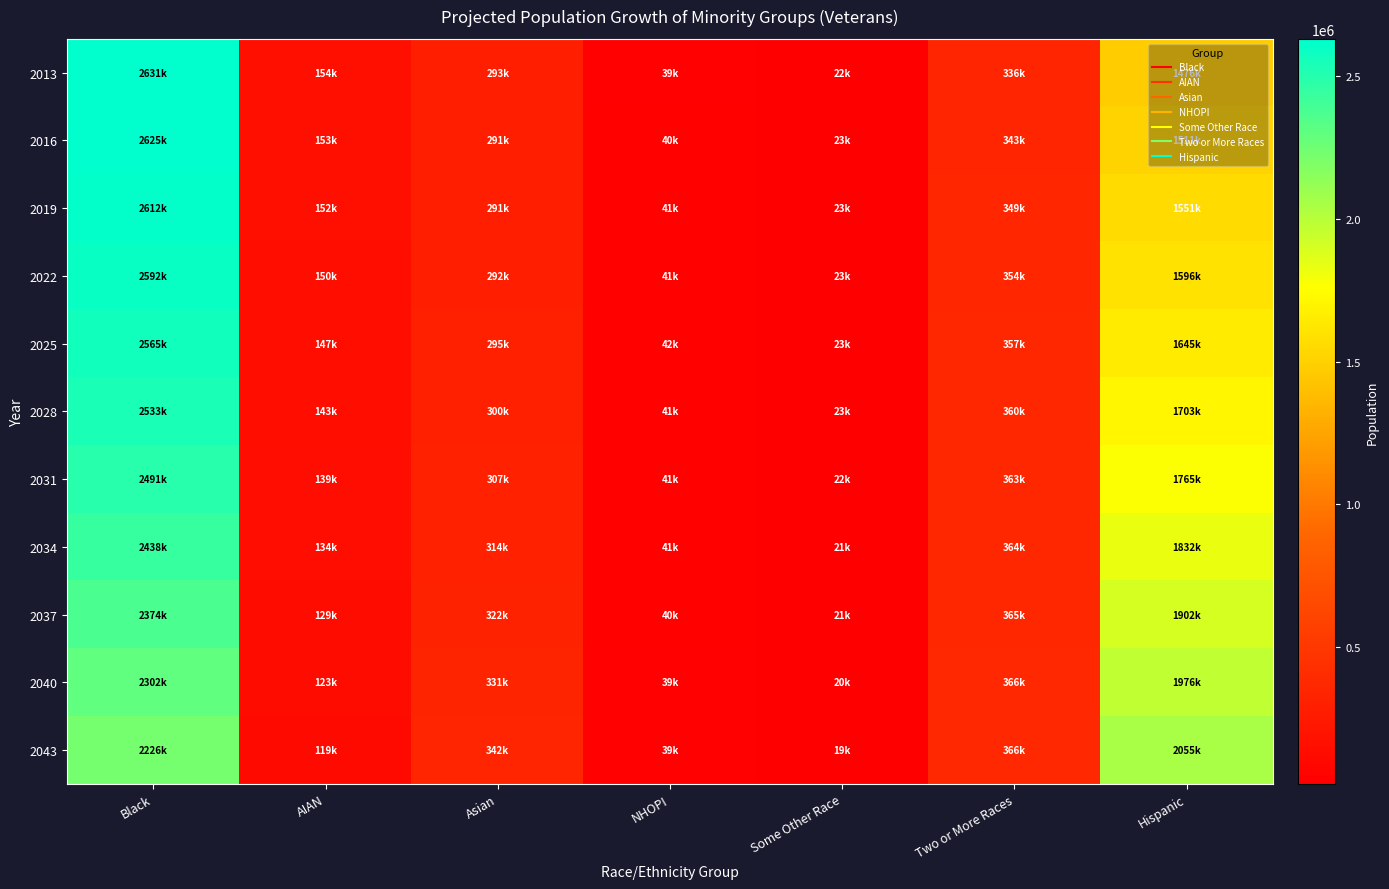

Reading right to left, extract all data points from this chart.

2013: Hispanic=1476000	Two or More Races=336000	Some Other Race=22000	NHOPI=39000	Asian=293000	AIAN=154000	Black=2631000
2016: Hispanic=1511000	Two or More Races=343000	Some Other Race=23000	NHOPI=40000	Asian=291000	AIAN=153000	Black=2625000
2019: Hispanic=1551000	Two or More Races=349000	Some Other Race=23000	NHOPI=41000	Asian=291000	AIAN=152000	Black=2612000
2022: Hispanic=1596000	Two or More Races=354000	Some Other Race=23000	NHOPI=41000	Asian=292000	AIAN=150000	Black=2592000
2025: Hispanic=1645000	Two or More Races=357000	Some Other Race=23000	NHOPI=42000	Asian=295000	AIAN=147000	Black=2565000
2028: Hispanic=1703000	Two or More Races=360000	Some Other Race=23000	NHOPI=41000	Asian=300000	AIAN=143000	Black=2533000
2031: Hispanic=1765000	Two or More Races=363000	Some Other Race=22000	NHOPI=41000	Asian=307000	AIAN=139000	Black=2491000
2034: Hispanic=1832000	Two or More Races=364000	Some Other Race=21000	NHOPI=41000	Asian=314000	AIAN=134000	Black=2438000
2037: Hispanic=1902000	Two or More Races=365000	Some Other Race=21000	NHOPI=40000	Asian=322000	AIAN=129000	Black=2374000
2040: Hispanic=1976000	Two or More Races=366000	Some Other Race=20000	NHOPI=39000	Asian=331000	AIAN=123000	Black=2302000
2043: Hispanic=2055000	Two or More Races=366000	Some Other Race=19000	NHOPI=39000	Asian=342000	AIAN=119000	Black=2226000